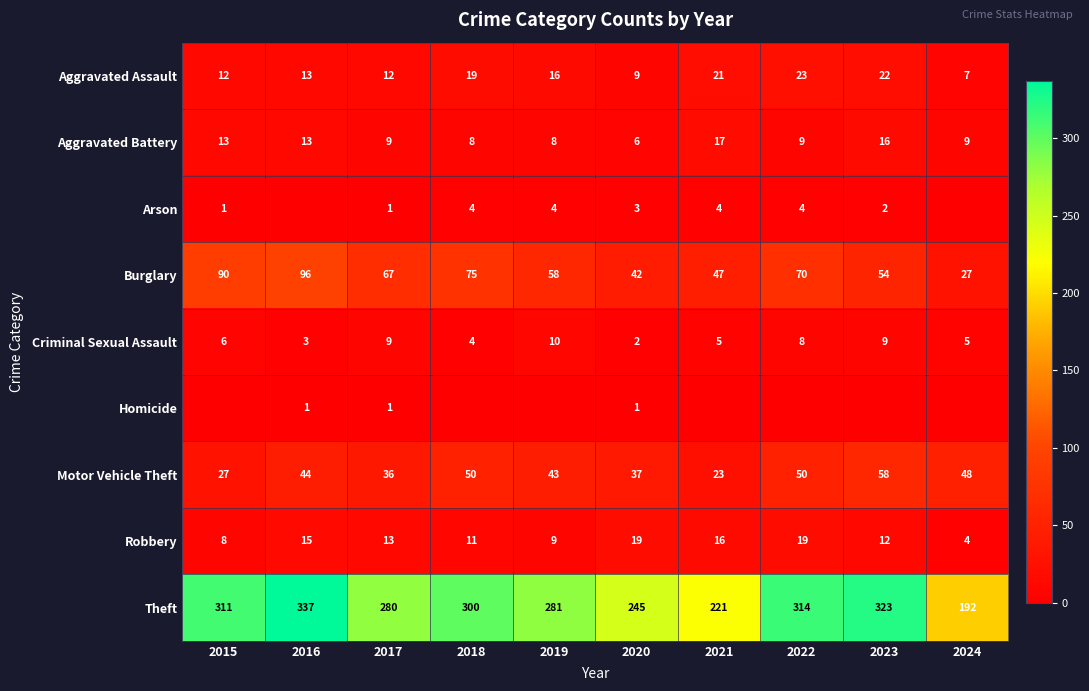

At 2020, list the series in order from largest to smallest.

Theft, Burglary, Motor Vehicle Theft, Robbery, Aggravated Assault, Aggravated Battery, Arson, Criminal Sexual Assault, Homicide